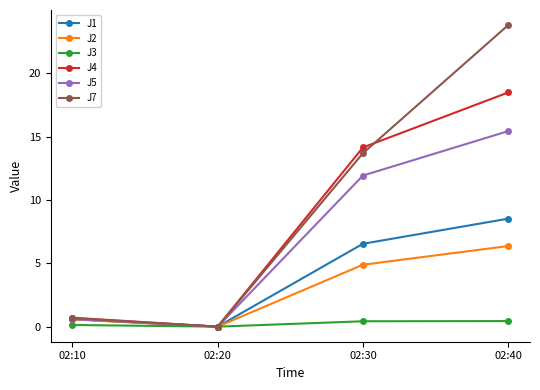

Between 02:30 and 02:40, which series saw the biggest shift?

J7